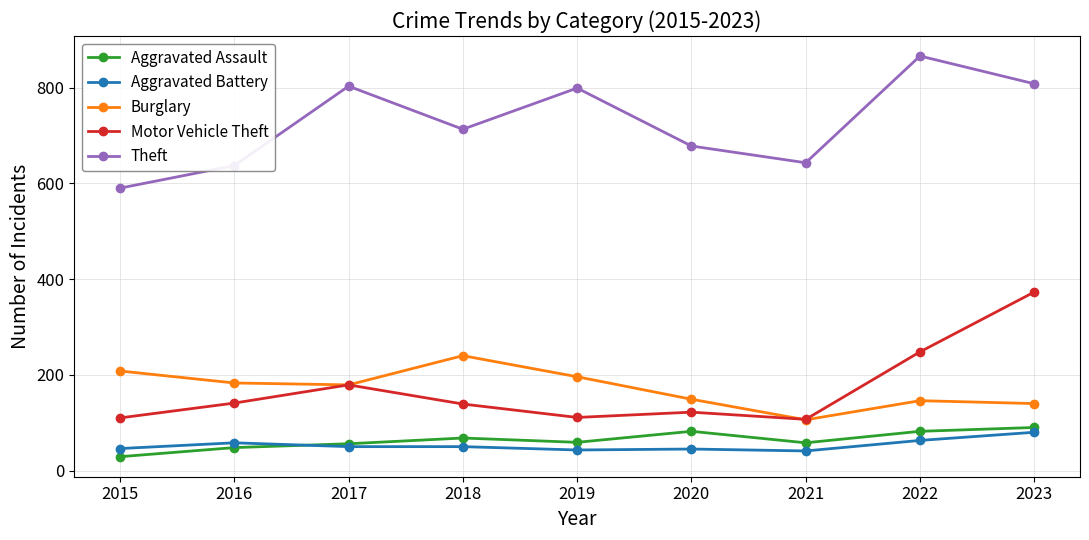

What is the average value of the Theft series?

726